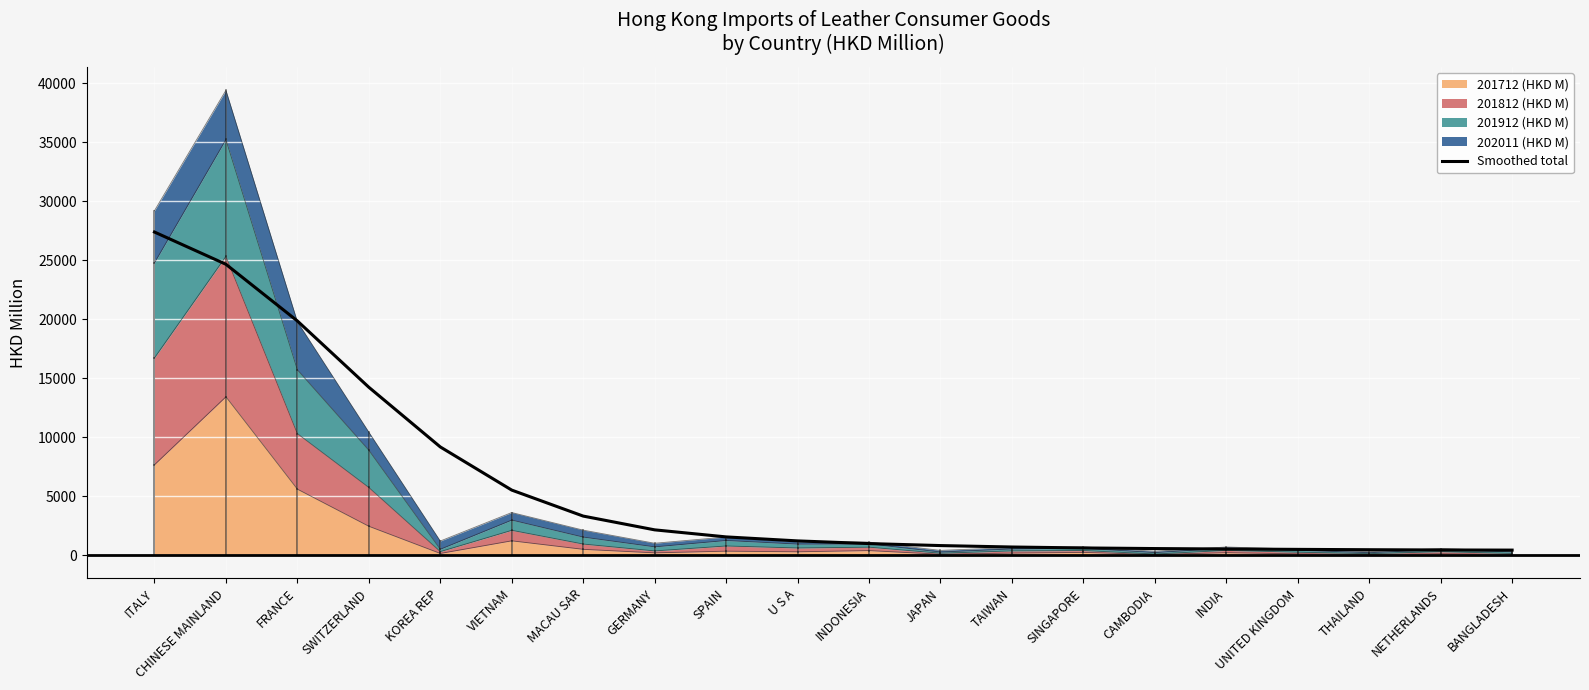

What is the label of the 5th point from the right?

INDIA